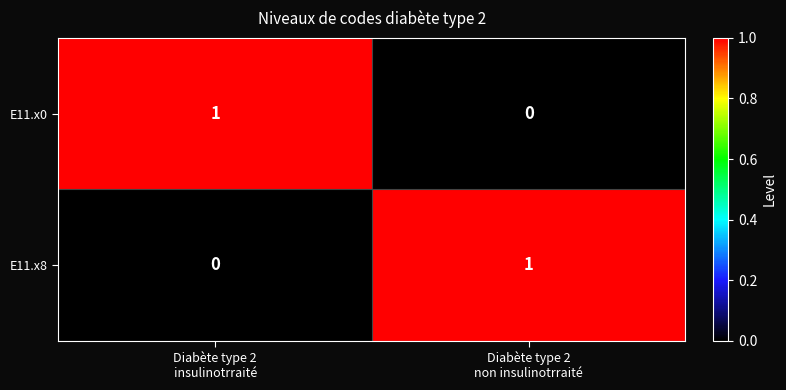

Reading right to left, what are all the values shown in this chart?

E11.x0: 0	1
E11.x8: 1	0